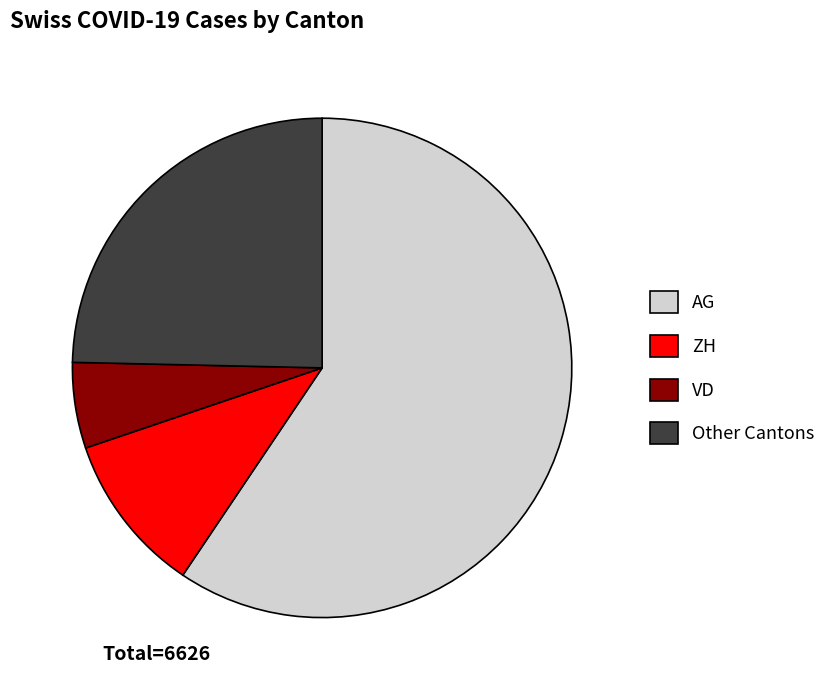

Between Other Cantons and ZH, which is larger?

Other Cantons